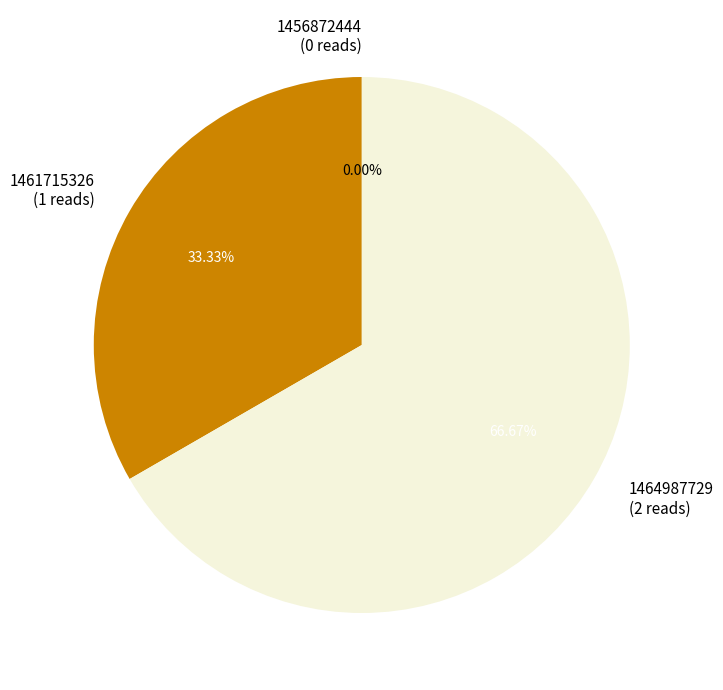

What percentage do 1464987729 and 1461715326 together represent?

100.0%